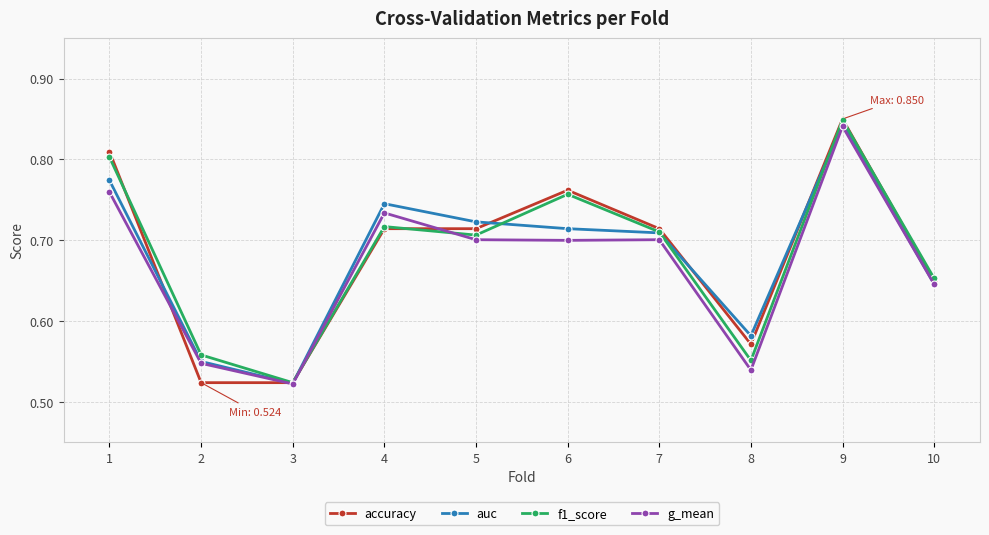

Where is the first local minimum for g_mean?

3